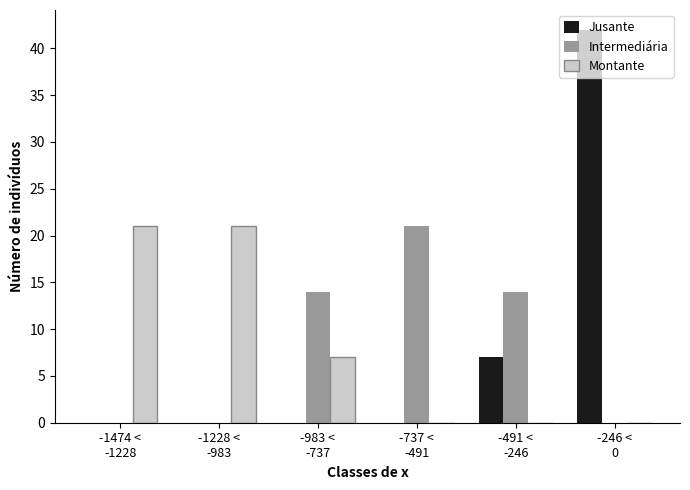

What is the sum of all Intermediária values?

49